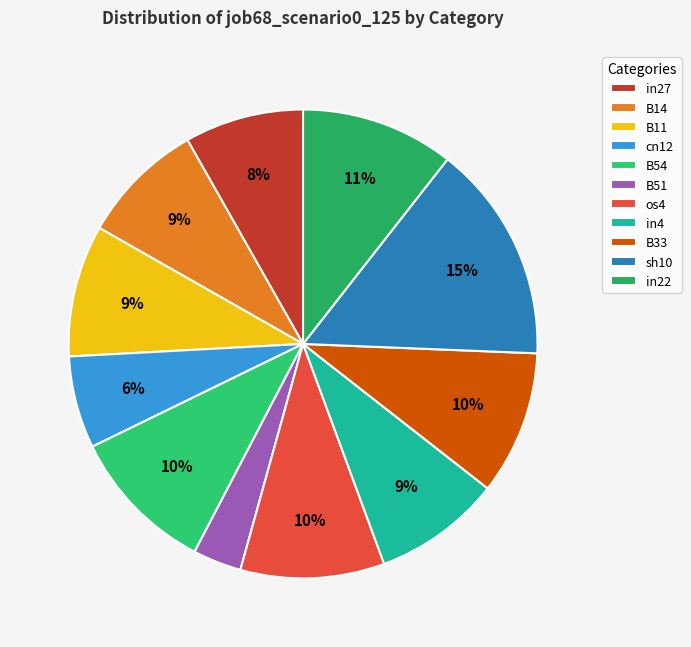

How many segments does this pie chart have?

11